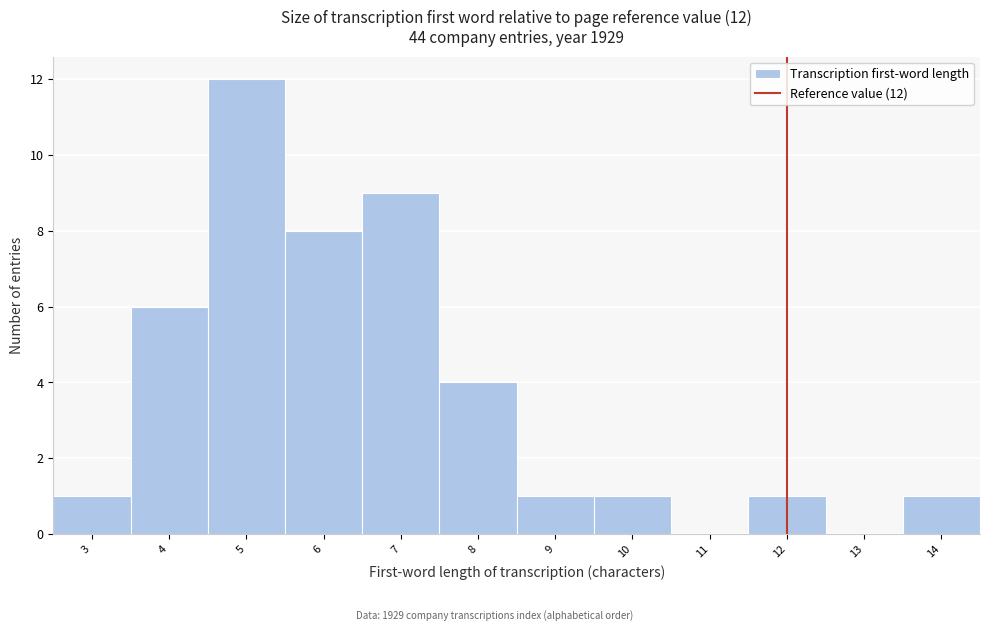

Over which range of the x-axis is the bar tallest?

4.5 to 5.5